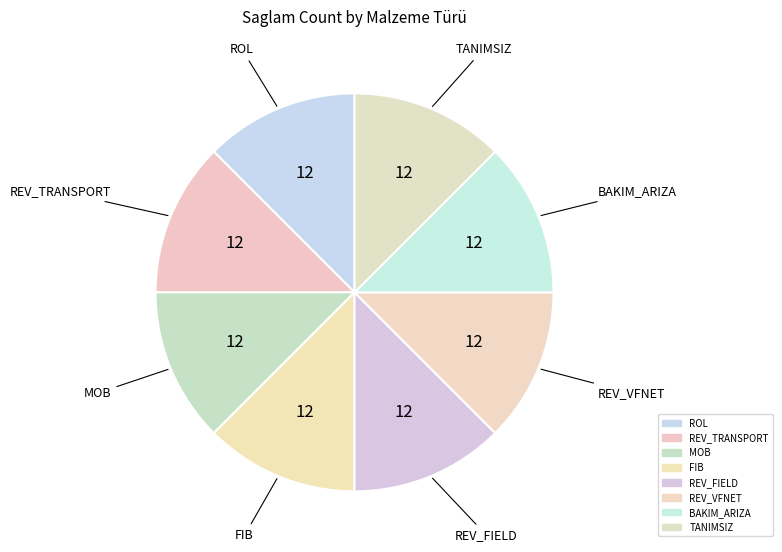

Count the number of slices in the pie.

8